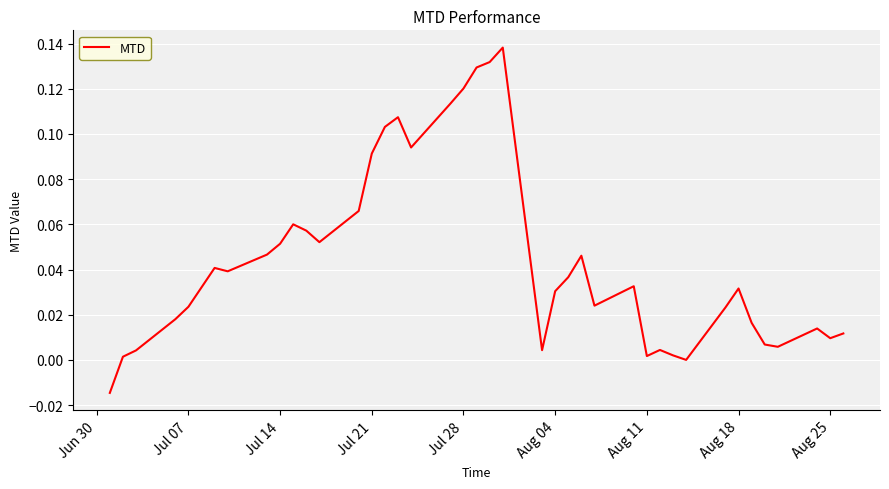

Is this an area chart (filled region under the line)?

No